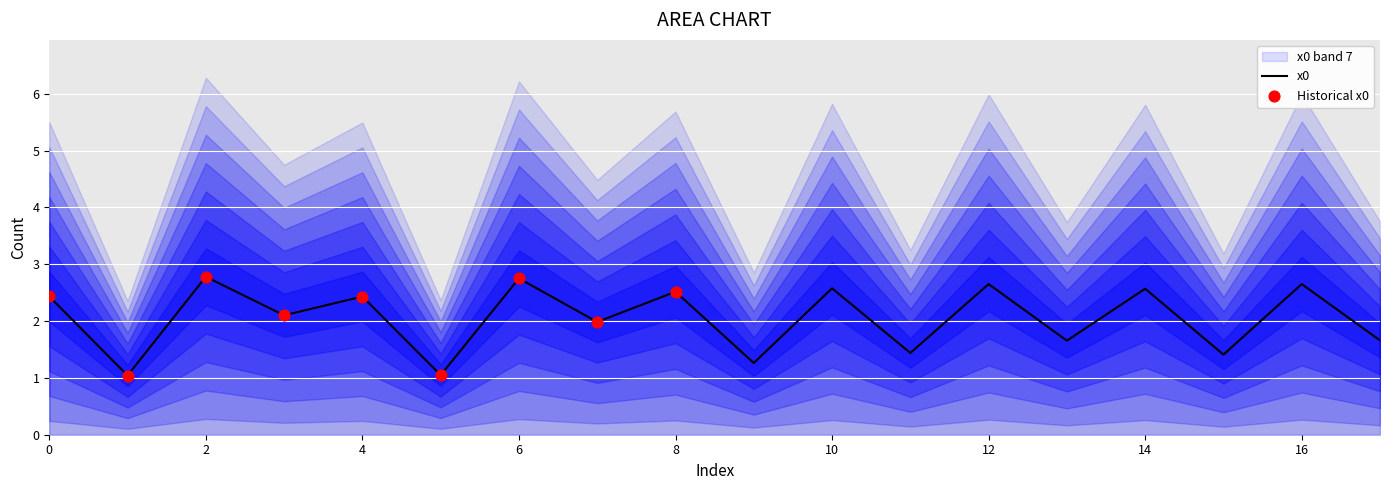

What is the ratio of the value at 5 to the value at 0?

0.4